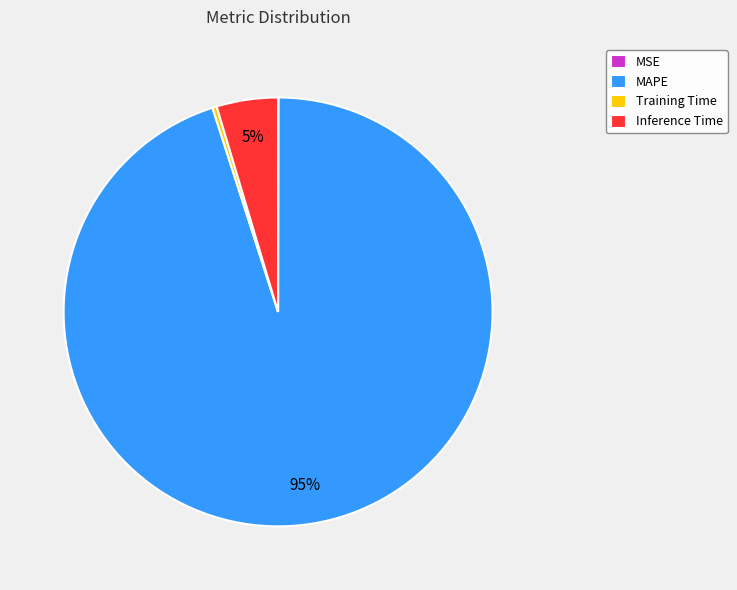

What is the majority slice?

MAPE